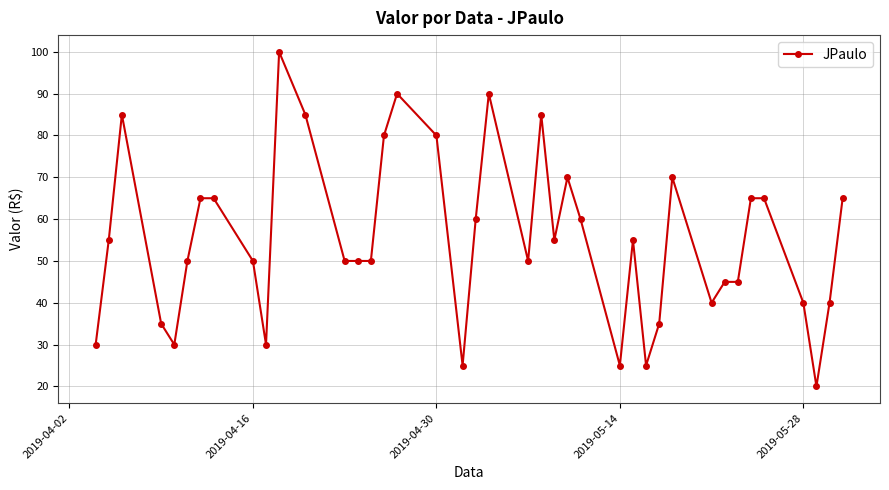

What is the minimum value shown in the chart?

20